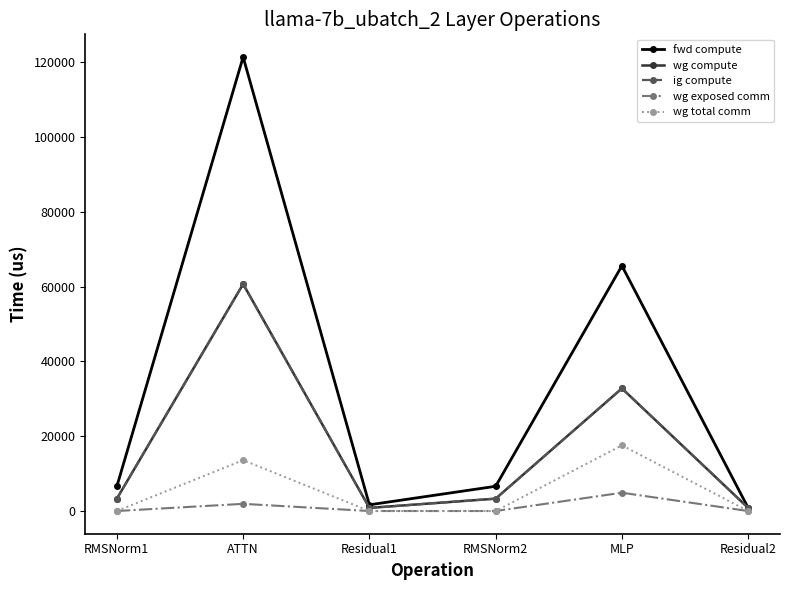

What is the value of the ig compute point at the 1st from the left?

3305.8